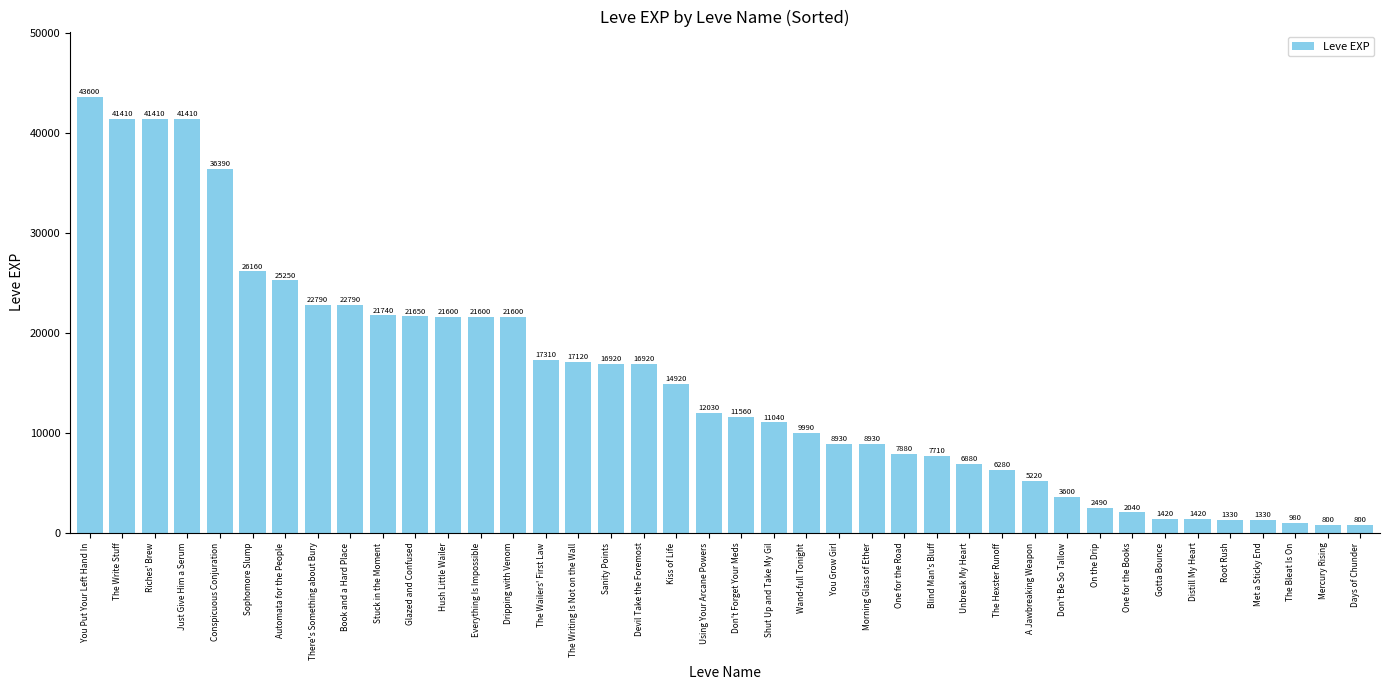

The chart shows a value of 15266 at There's Something about Bury. True or false?

False